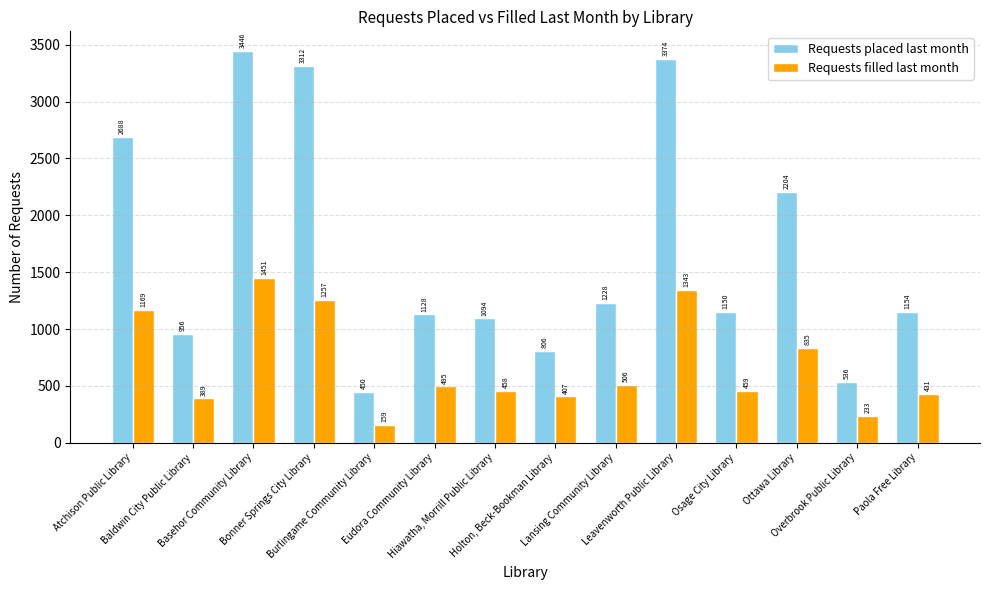

Rank the series by their maximum value, from highest to lowest.

Requests placed last month, Requests filled last month